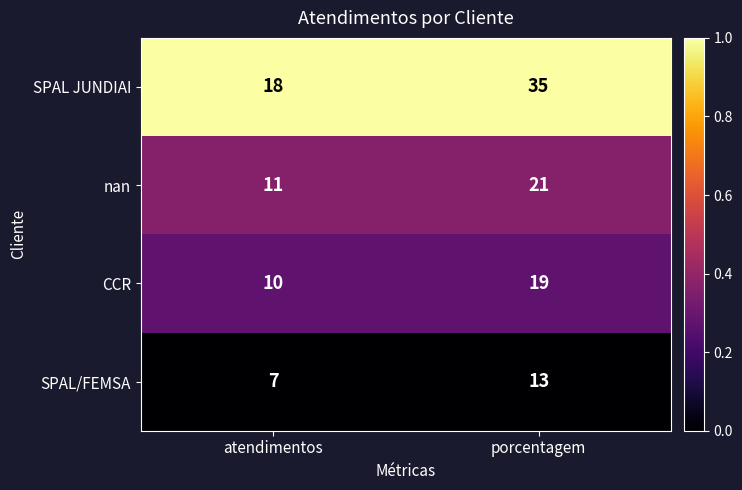

The value of SPAL JUNDIAI at porcentagem is 19. True or false?

False